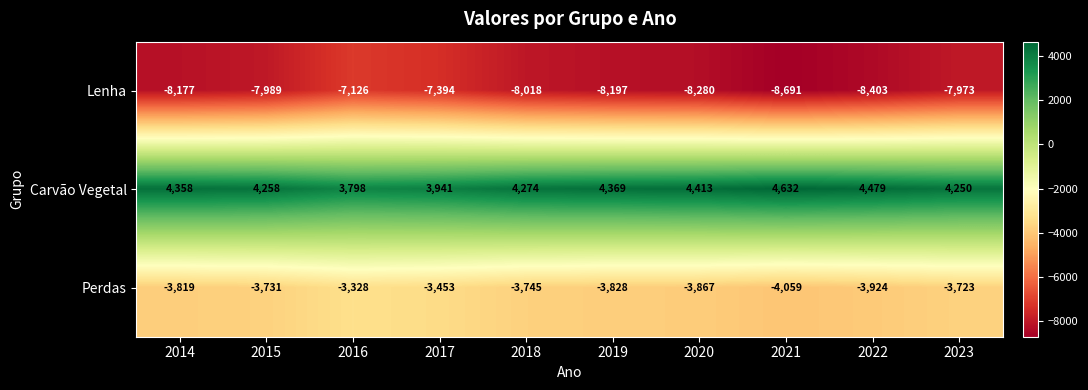

At 2017, list the series in order from largest to smallest.

Carvão Vegetal, Perdas, Lenha